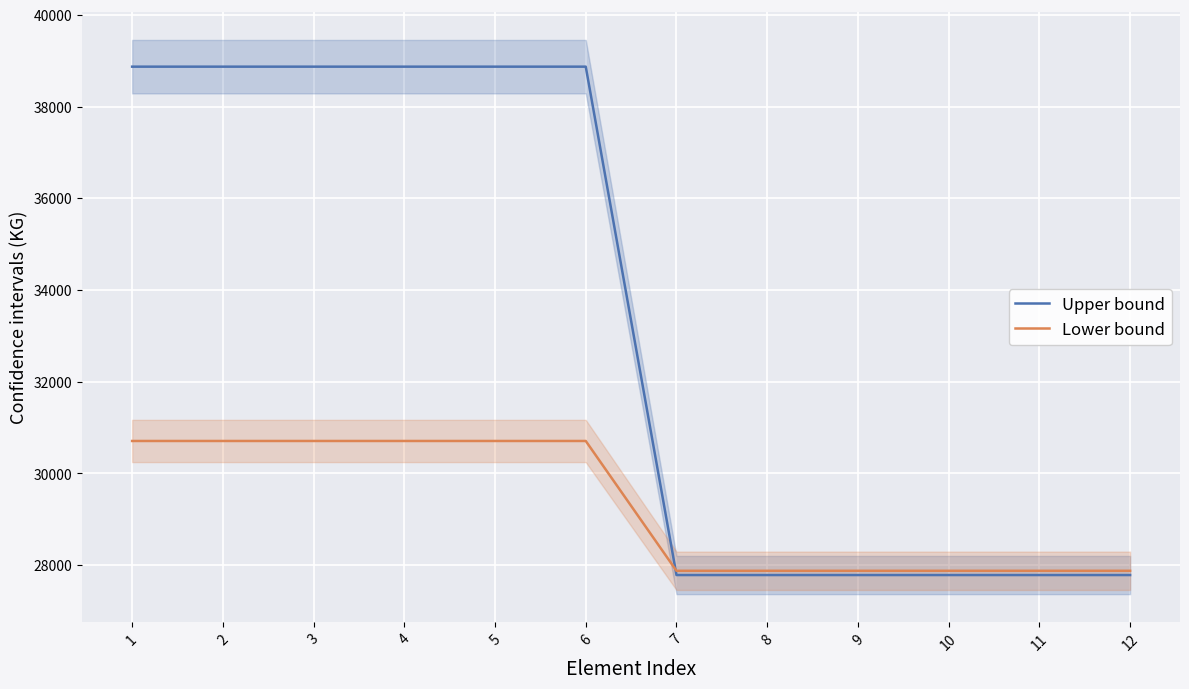

Which series changed the most between 3 and 9?

Upper bound